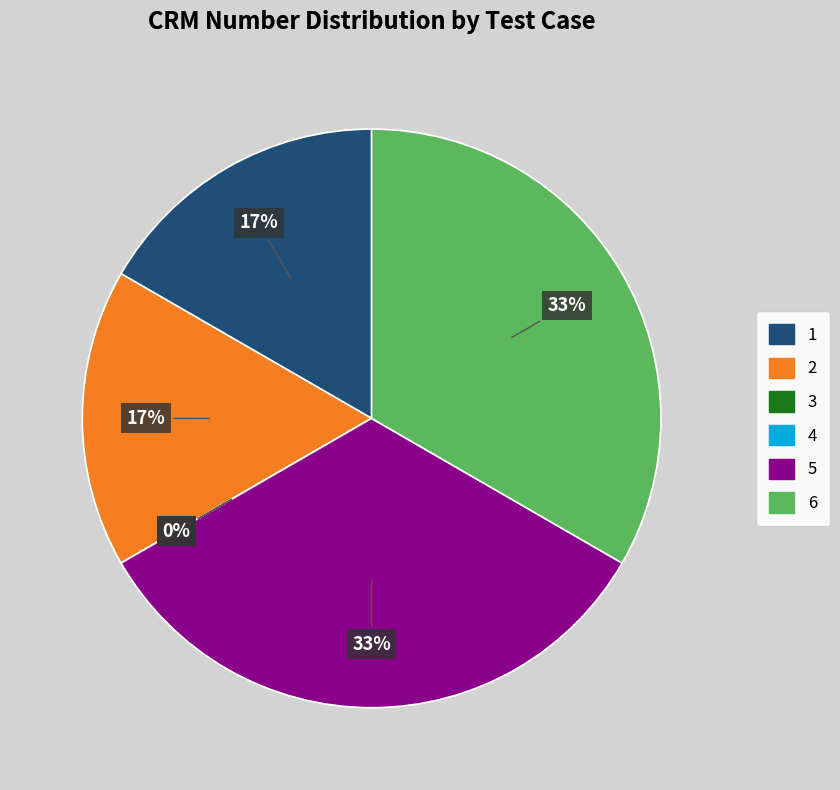

Combined, do 5 and 3 account for over 50%?

No